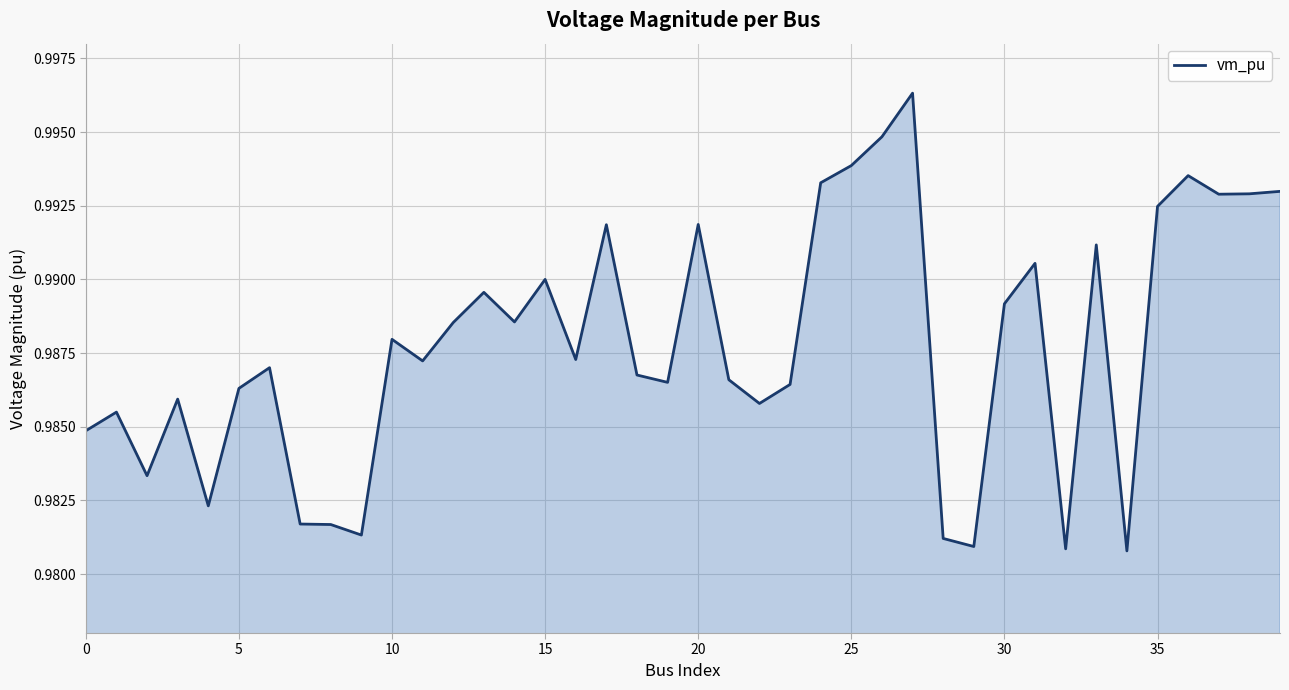

How many interior local peaks (higher than both neighbors) does the data have?

12